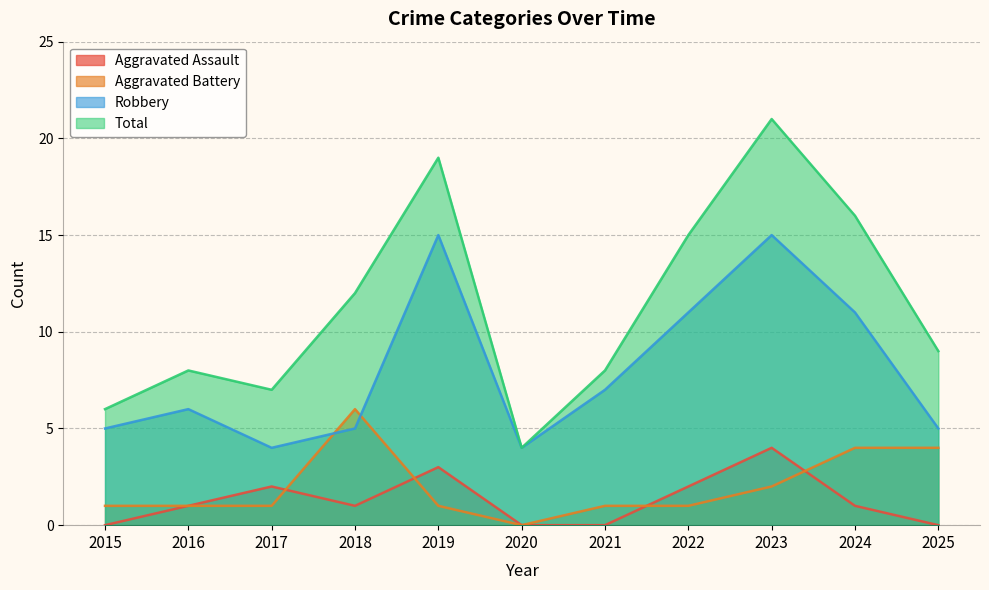

Which category has the highest value in the Aggravated Assault series?

2023